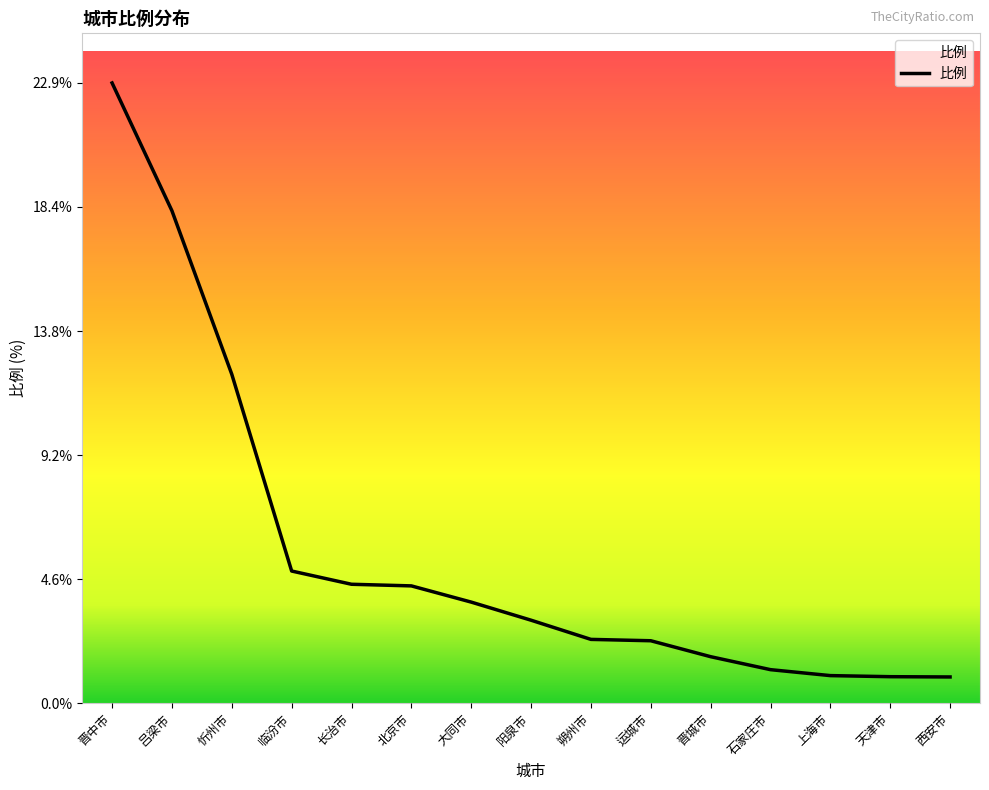

What is the difference between the maximum and minimum values?

22.0